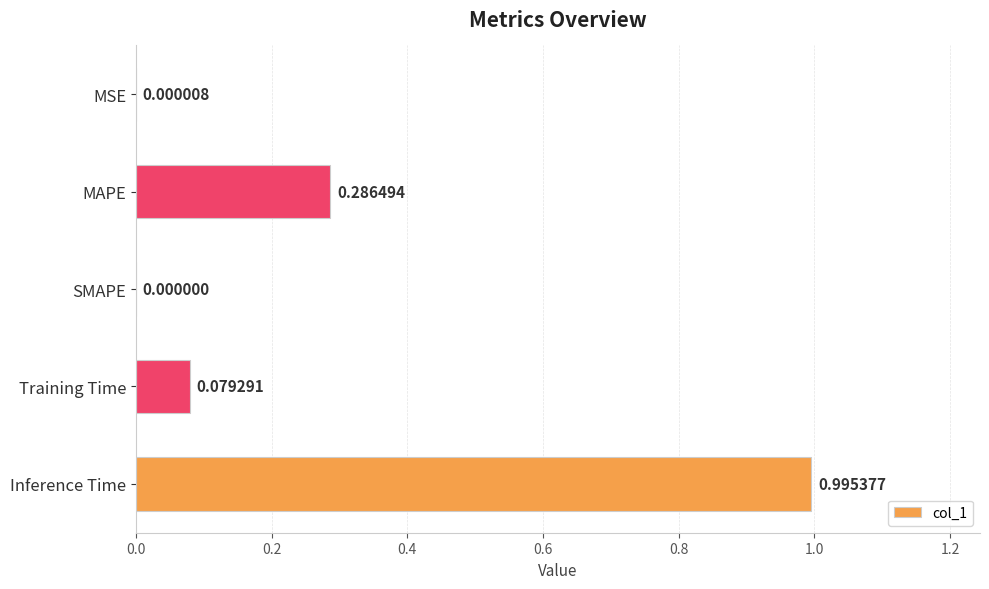

Which has a higher value, Training Time or SMAPE?

Training Time